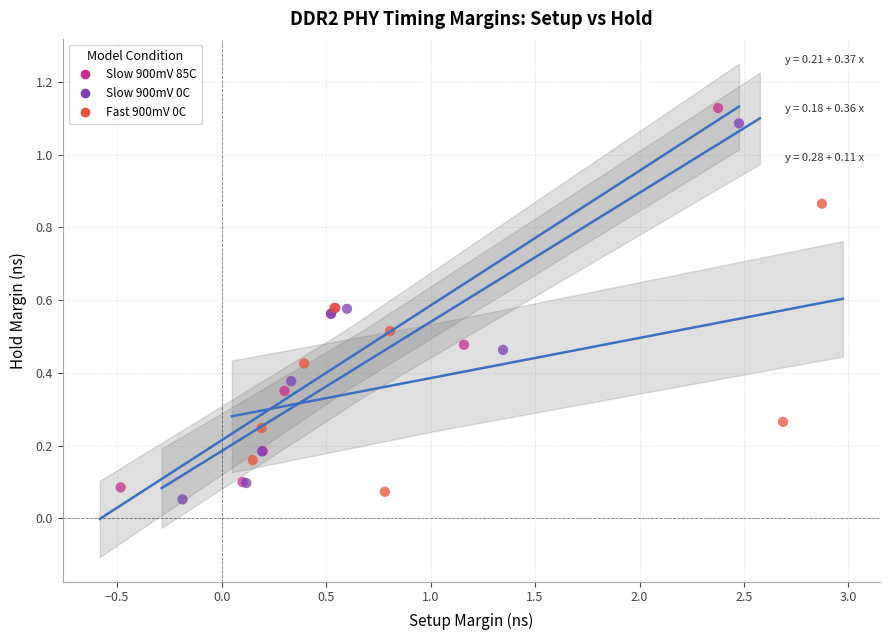

Which series has the widest spread of Y values?

Slow 900mV 85C